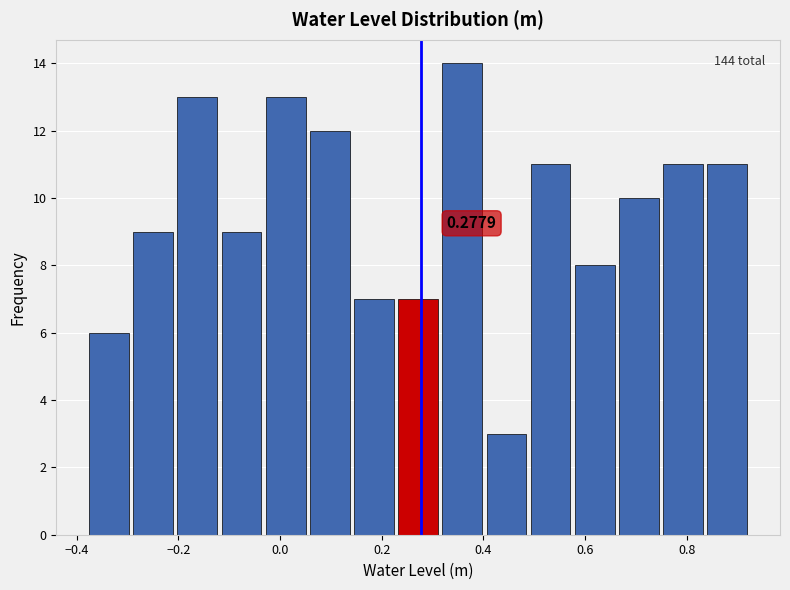

Over which range of the x-axis is the bar tallest?

0.32 to 0.40